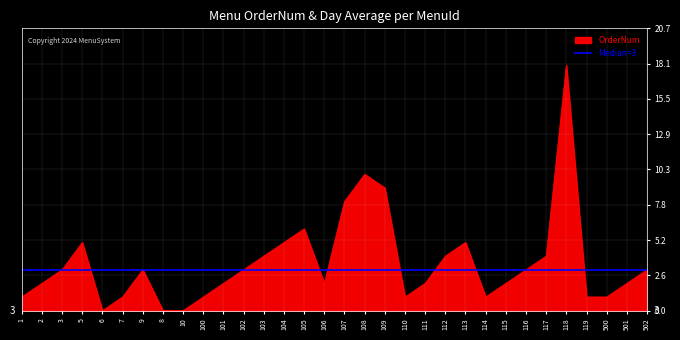

True or false: the data shows 27 at 118.

False